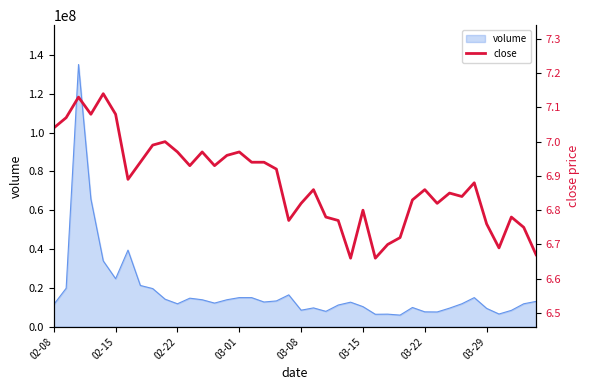

What is the value of the 18th point from the left?

6.9